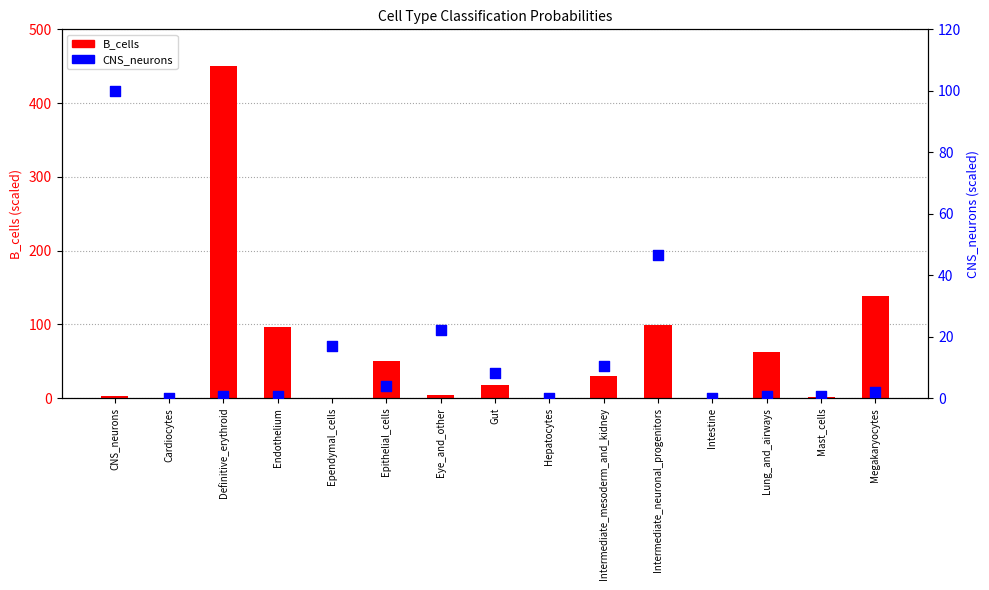

Which series reaches the minimum Y coordinate?

B_cells (scaled)